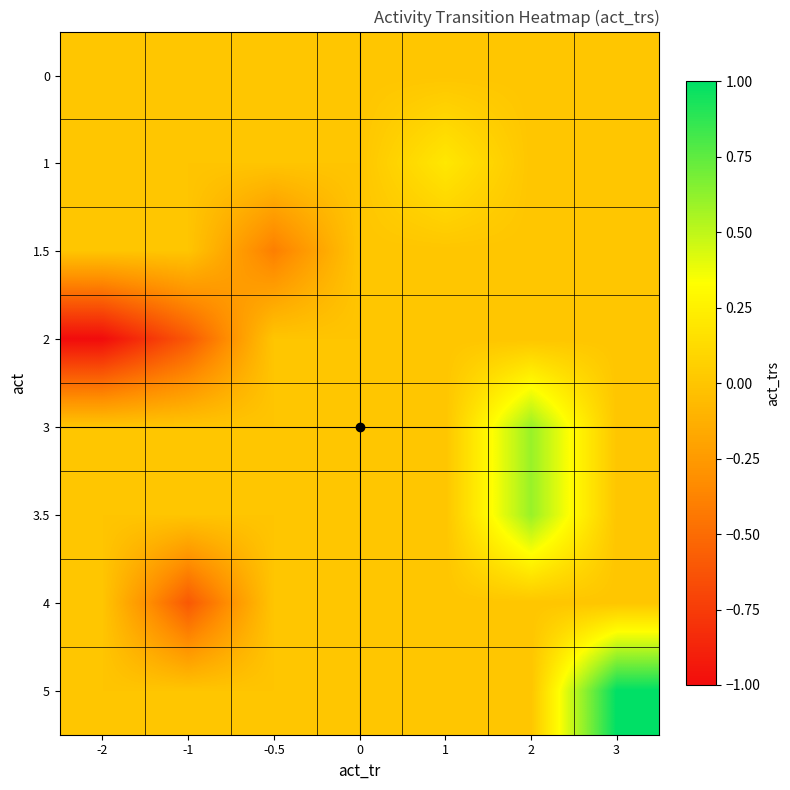

Reading left to right, extract all data points from this chart.

0: -2=0.0	-1=0.0	-0.5=0.0	0=0.0	1=0.0	2=0.0	3=0.0
1: -2=0.0	-1=0.0	-0.5=0.0	0=0.0	1=0.2	2=0.0	3=0.0
1.5: -2=0.0	-1=0.0	-0.5=-0.4	0=0.0	1=0.0	2=0.0	3=0.0
2: -2=-1.0	-1=-0.6	-0.5=0.0	0=0.0	1=0.0	2=0.0	3=0.0
3: -2=0.0	-1=0.0	-0.5=0.0	0=0.0	1=0.0	2=0.6	3=0.0
3.5: -2=0.0	-1=0.0	-0.5=0.0	0=0.0	1=0.0	2=0.6	3=0.0
4: -2=0.0	-1=-0.6	-0.5=0.0	0=0.0	1=0.0	2=0.0	3=0.0
5: -2=0.0	-1=0.0	-0.5=0.0	0=0.0	1=0.0	2=0.0	3=1.0